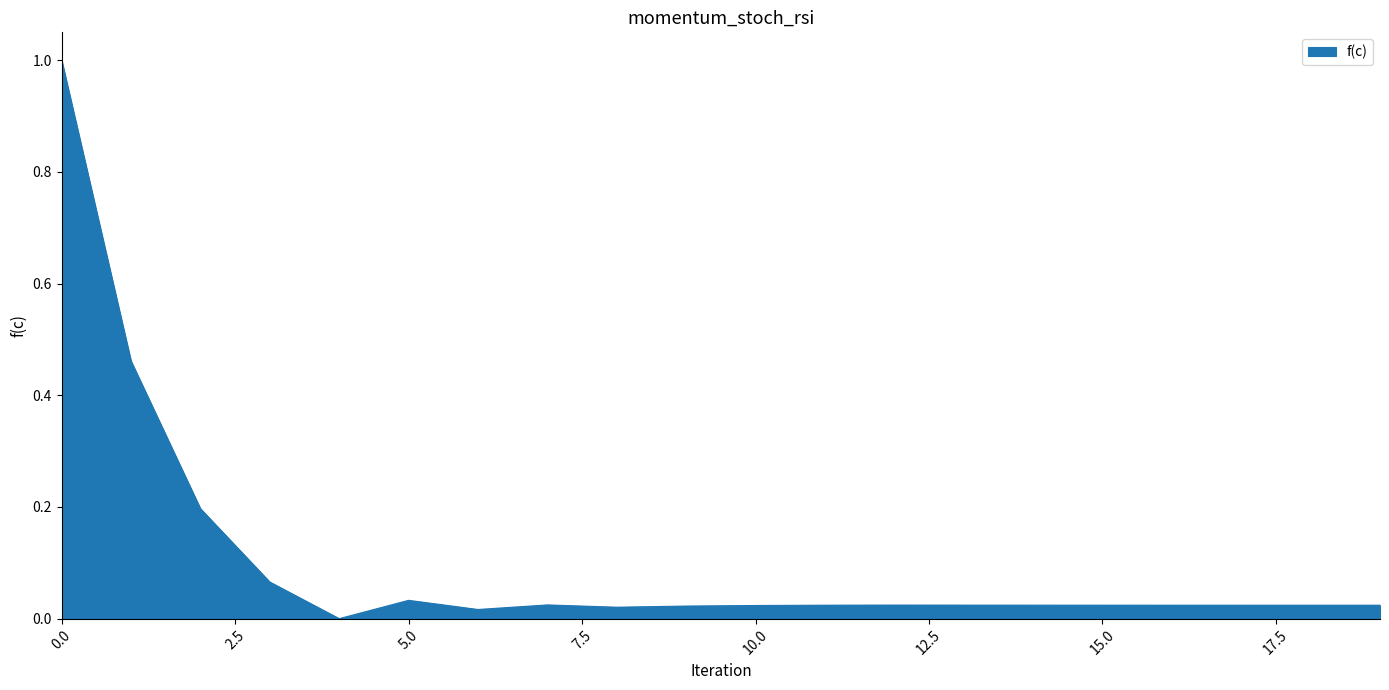

Reading right to left, list all the values displayed in this chart.

0.0	0.0	0.0	0.0	0.0	0.0	0.0	0.0	0.0	0.0	0.0	0.0	0.0	0.0	0.0	0.0	0.1	0.2	0.5	1.0